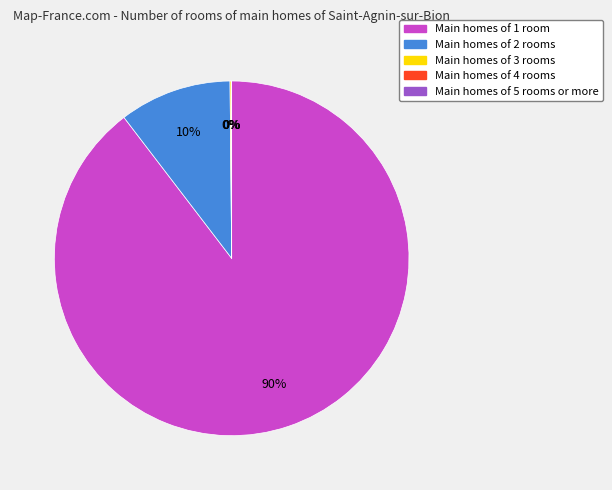

Is there any slice that represents more than half of the pie?

Yes